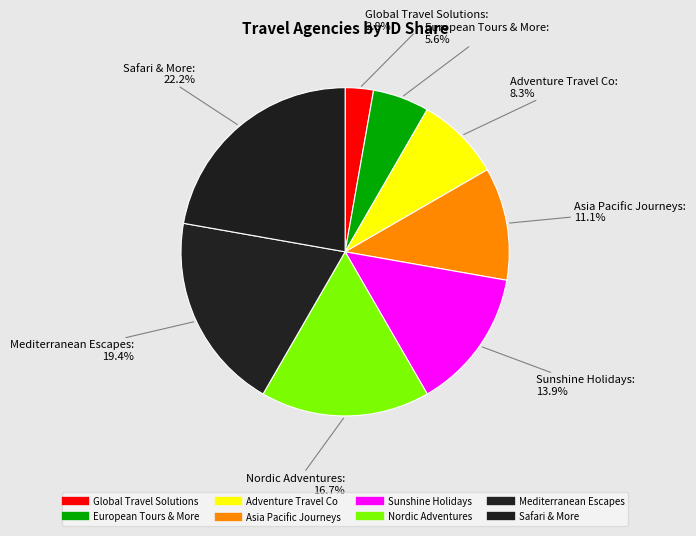

How many segments does this pie chart have?

8